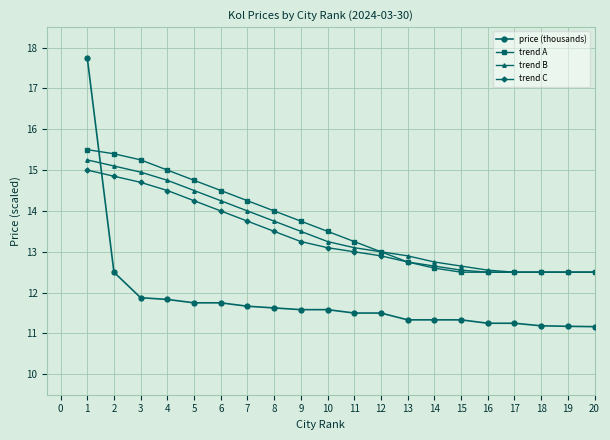

True or false: trend A and price (thousands) cross at least once.

True